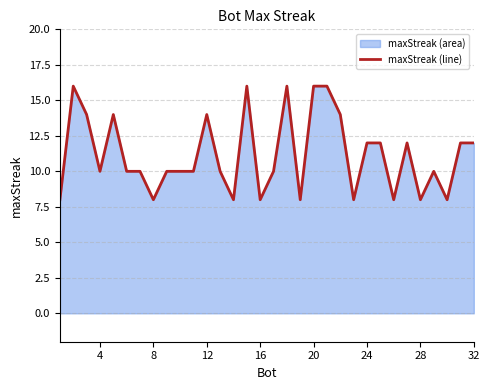

How many lines are shown in the chart?

1